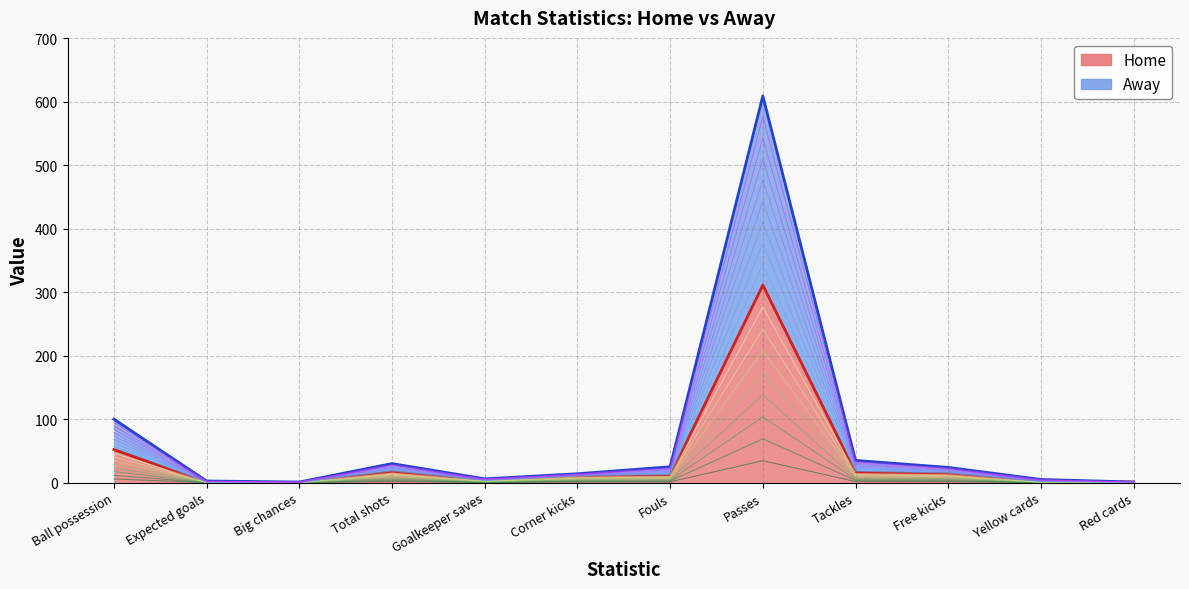

True or false: Away and Home intersect in this chart.

False